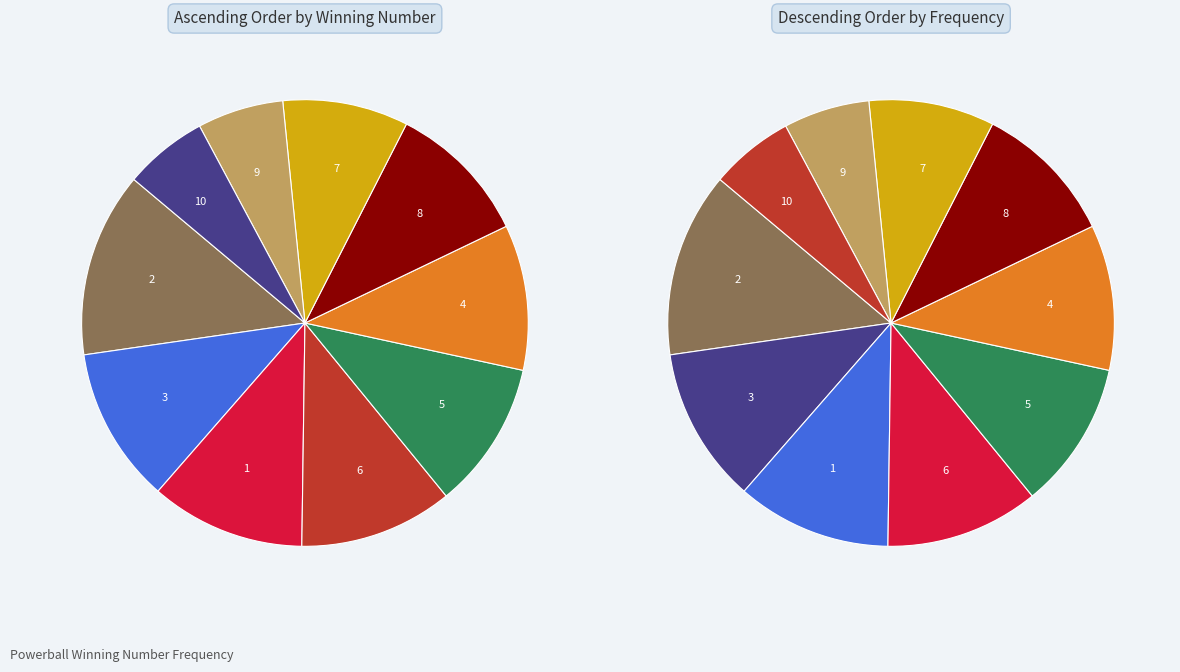

To the nearest percent, what percentage of the pie is 4?

11%